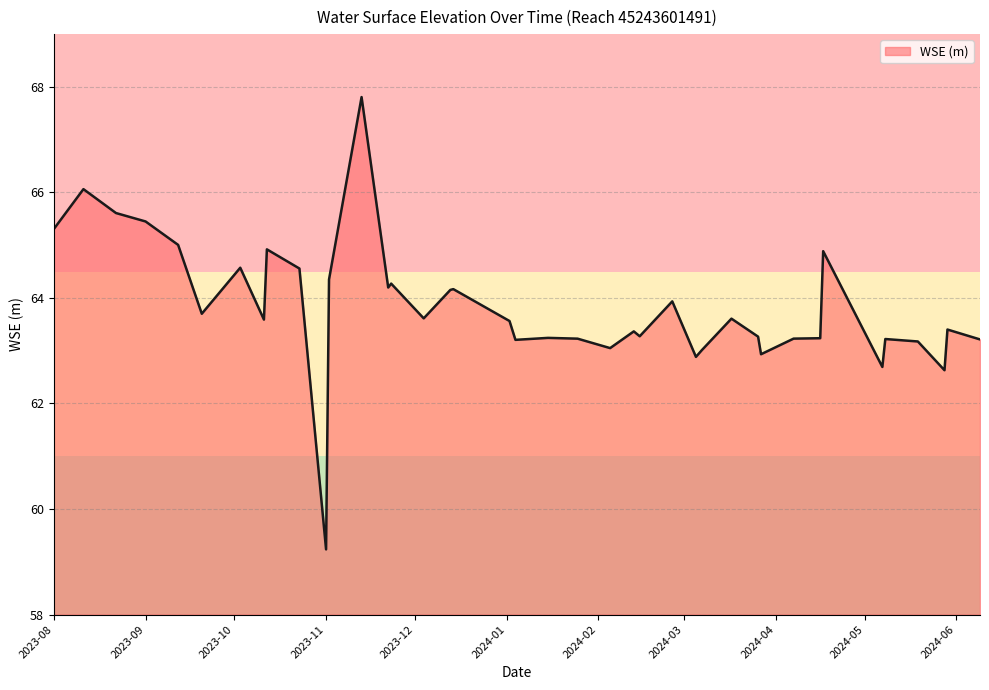

What is the maximum value shown in the chart?

67.8